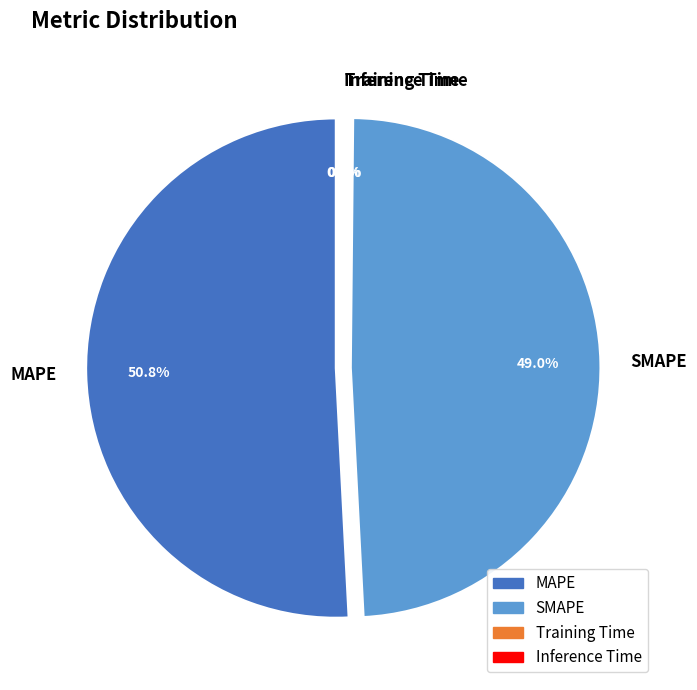

Combined, what portion of the pie is SMAPE and MAPE?

99.8%